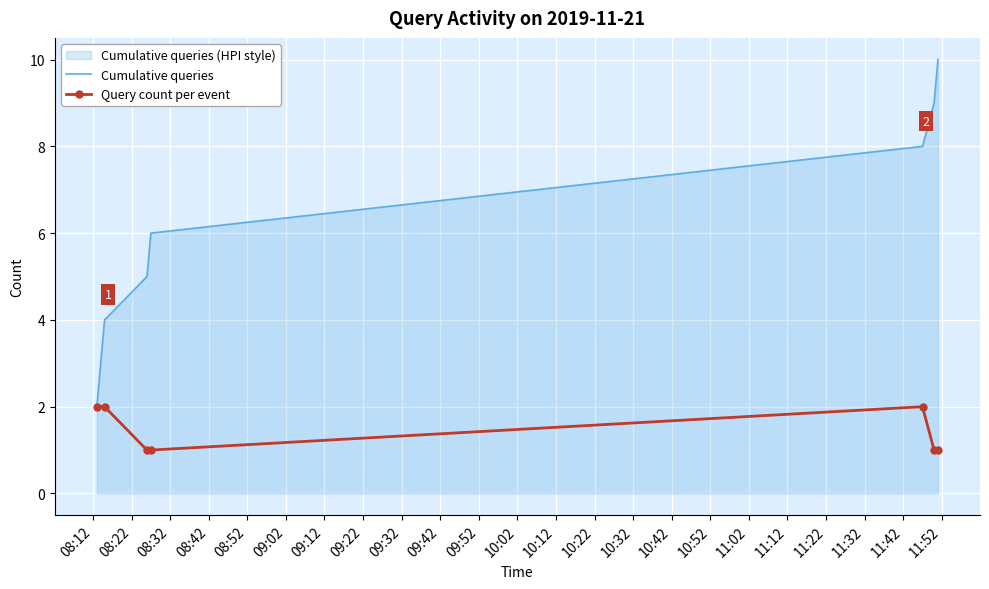

Rank the series by their average value, from lowest to highest.

Query count per event, Cumulative queries